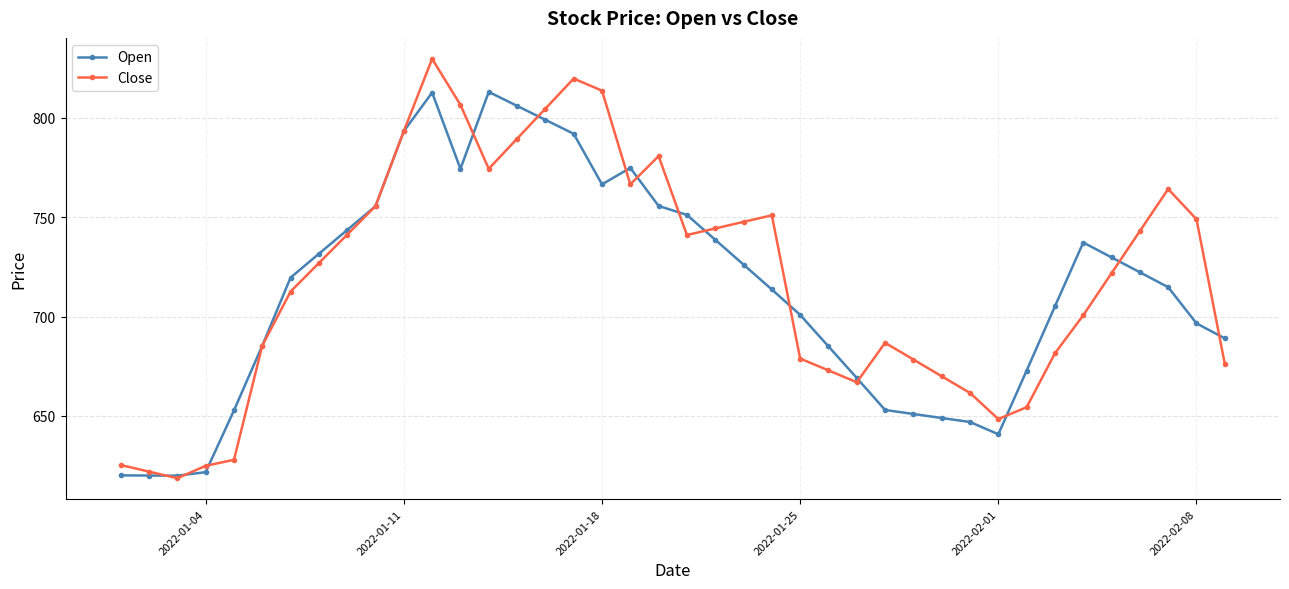

Which series has the largest range (max minus min)?

Close